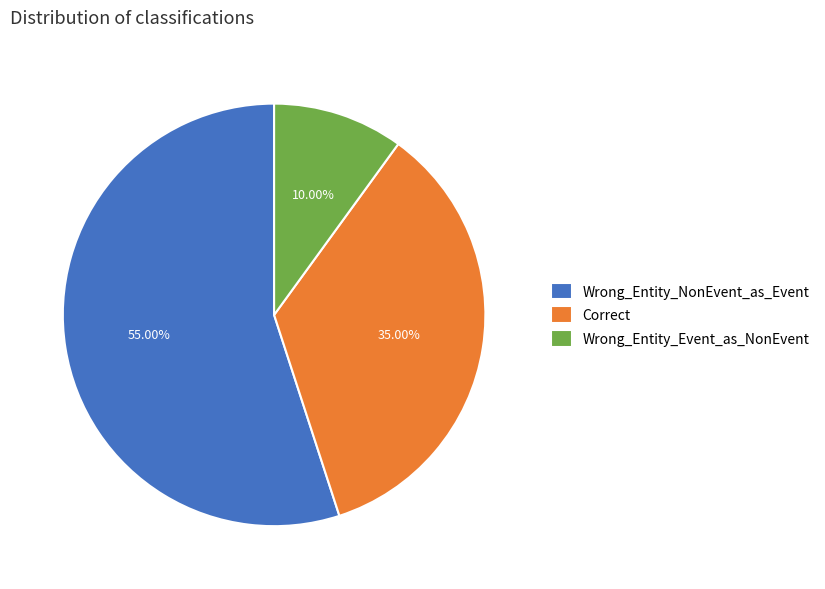

What is the largest slice in the pie chart?

Wrong_Entity_NonEvent_as_Event